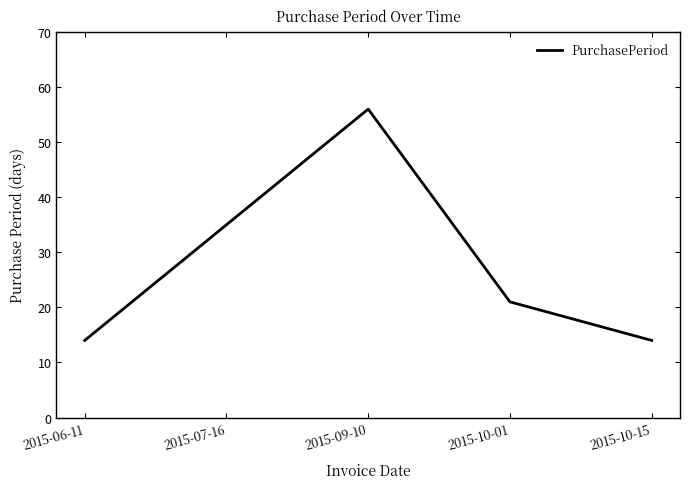

What is the difference between the maximum and minimum values?

42